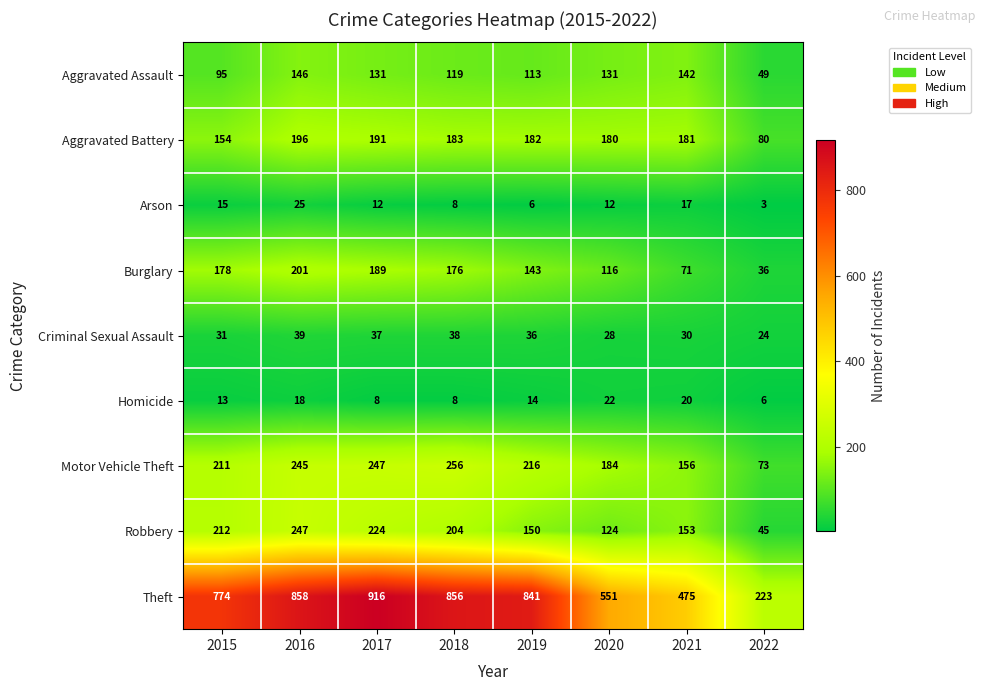

The Motor Vehicle Theft series shows 211 at 2015. True or false?

True